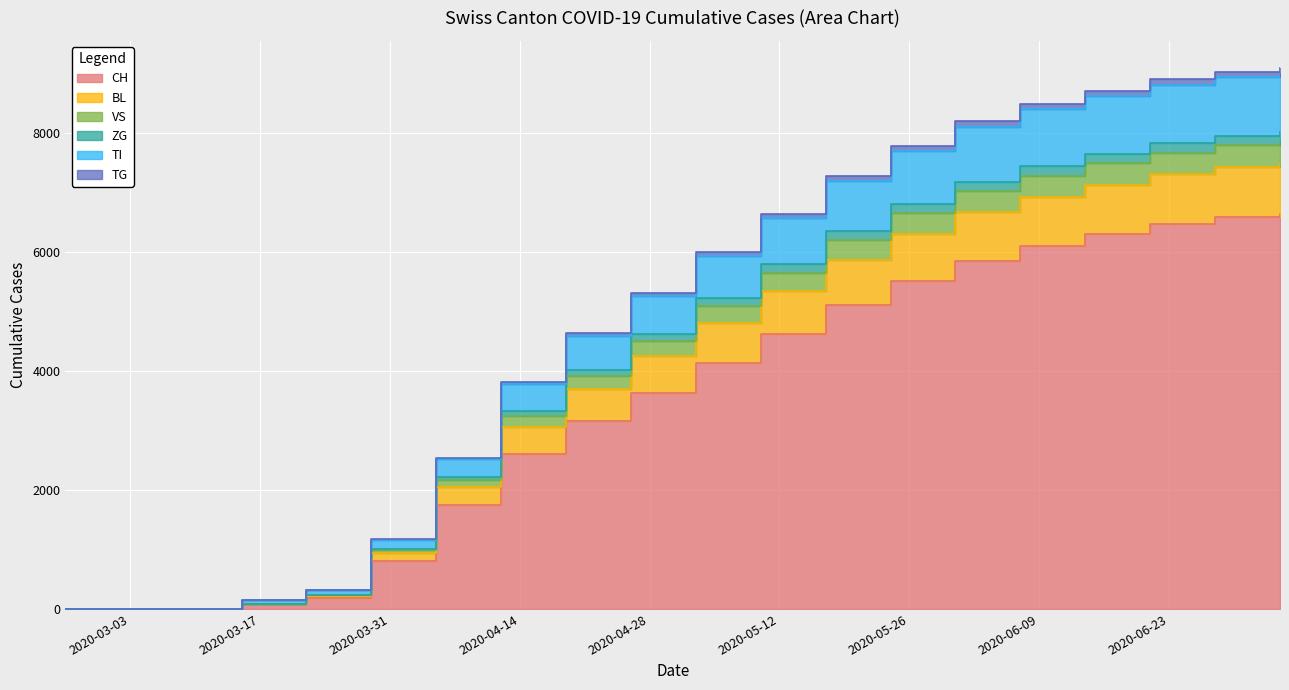

How many categories are shown in the chart?

20